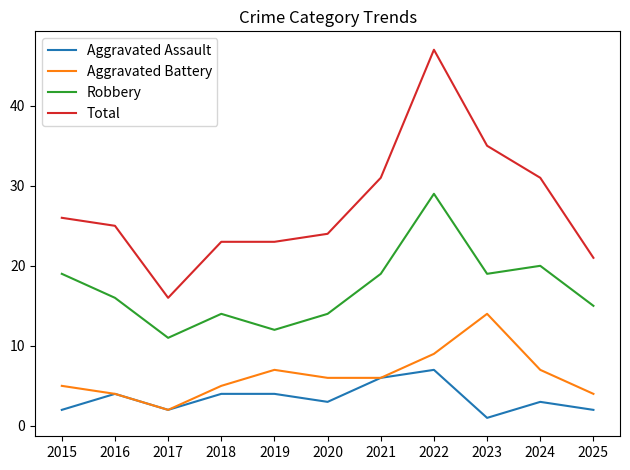

The value of Aggravated Assault at 2017 is 2. True or false?

True